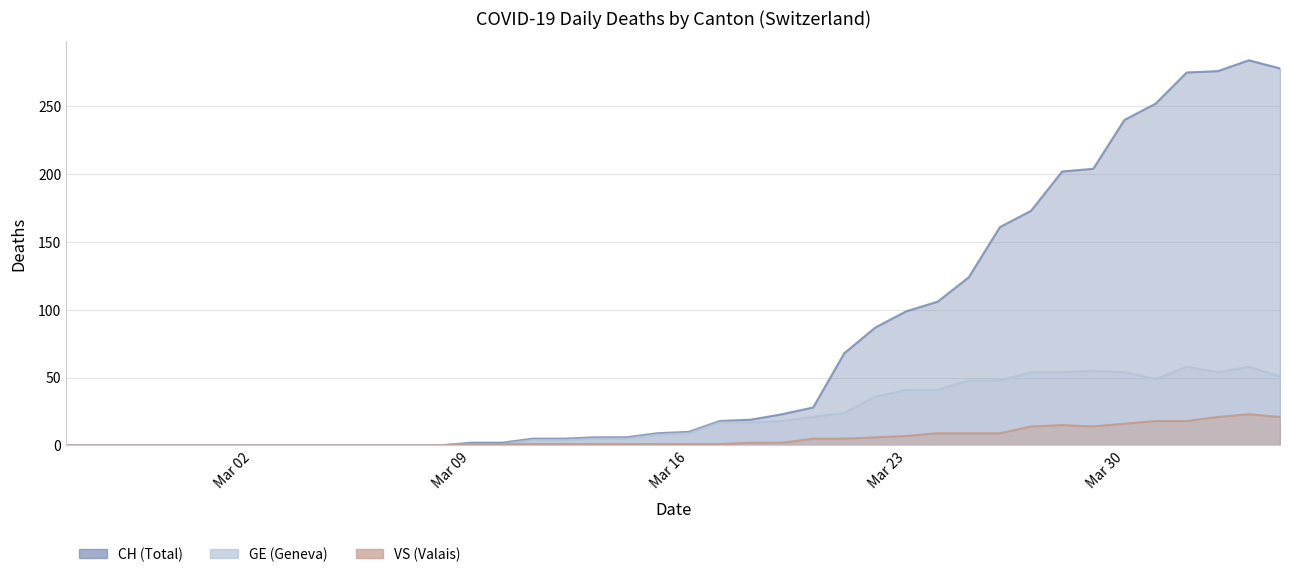

What are all the series names shown in the legend?

CH, GE, VS